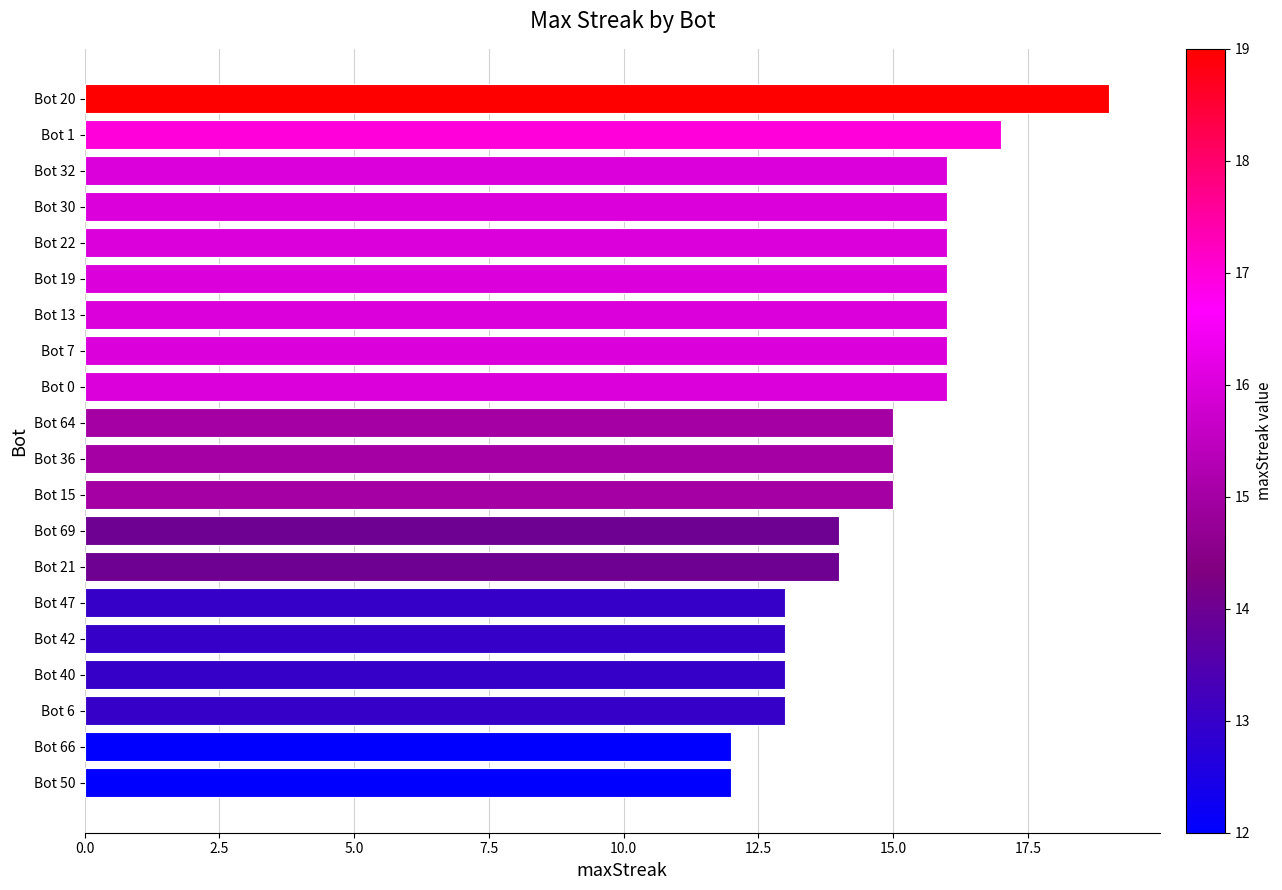

What is the average value?

15